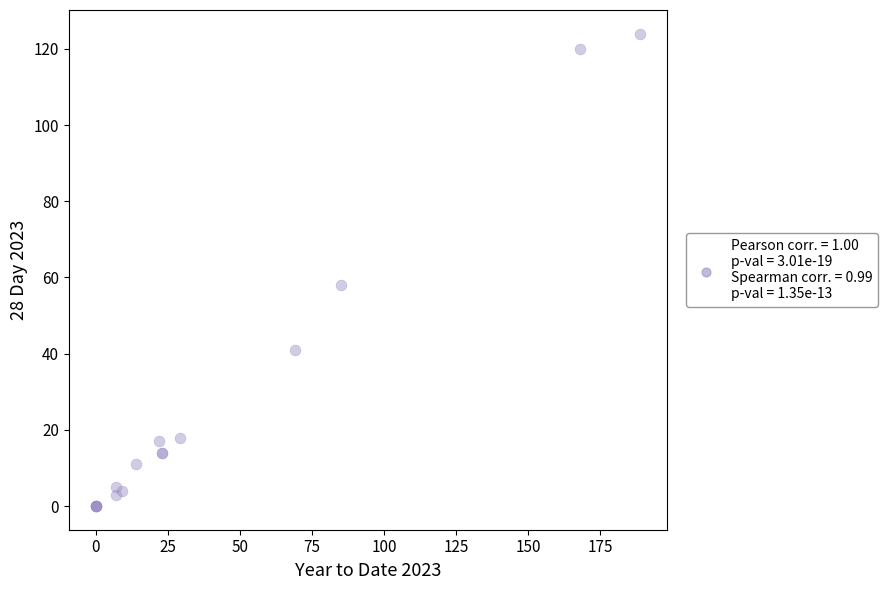

What Y value in the scatter plot is closest to 62?

58